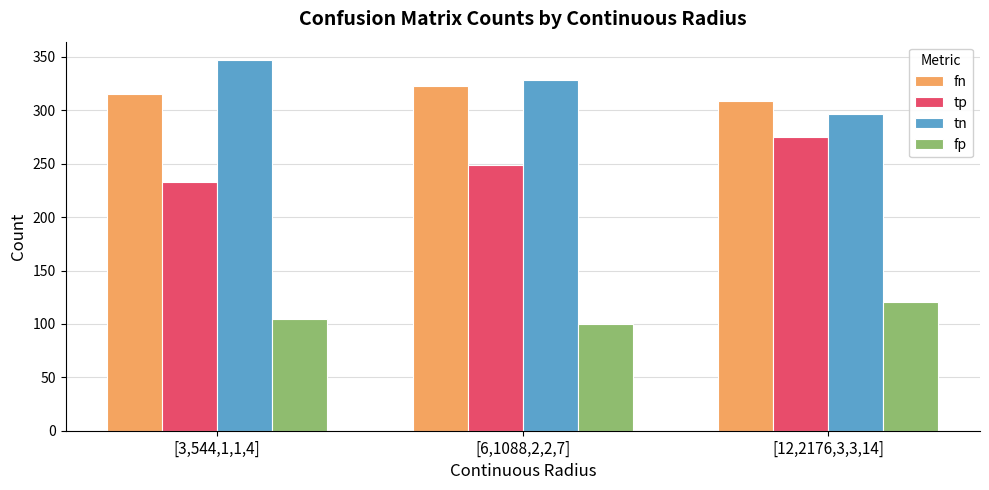

Rank the series at [6,1088,2,2,7] from lowest to highest value.

fp, tp, fn, tn